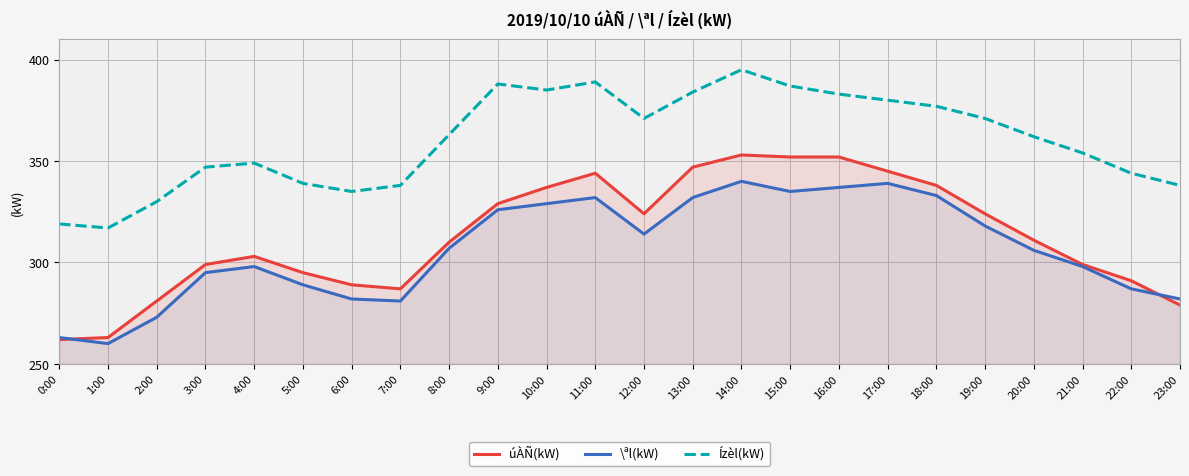

Reading left to right, list all the values displayed in this chart.

úÀÑ(kW): 262	263	281	299	303	295	289	287	310	329	337	344	324	347	353	352	352	345	338	324	311	299	291	279
\ªl(kW): 263	260	273	295	298	289	282	281	307	326	329	332	314	332	340	335	337	339	333	318	306	298	287	282
Ízèl(kW): 319	317	330	347	349	339	335	338	363	388	385	389	371	384	395	387	383	380	377	371	362	354	344	338